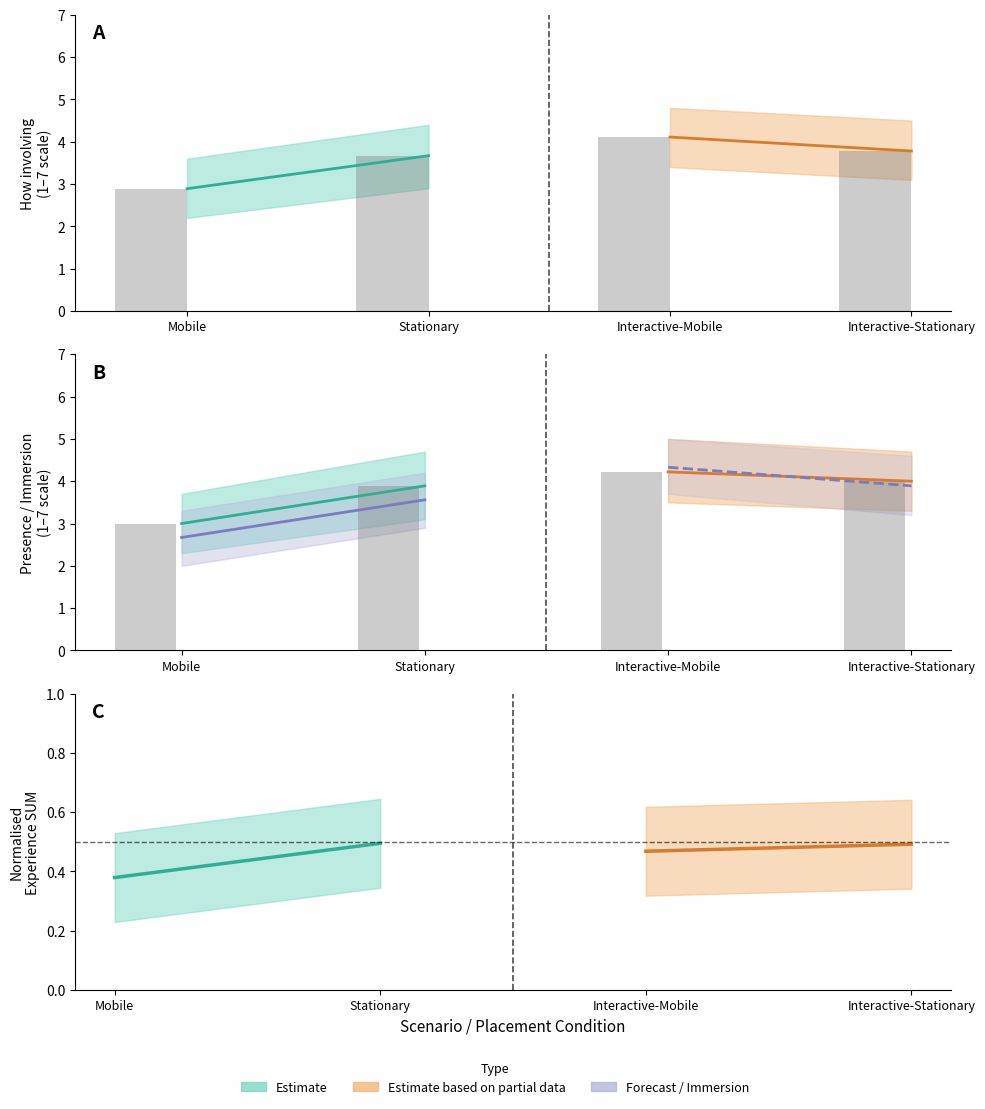

Between Stationary and Interactive-Mobile, which series saw the biggest shift?

Q1_mean